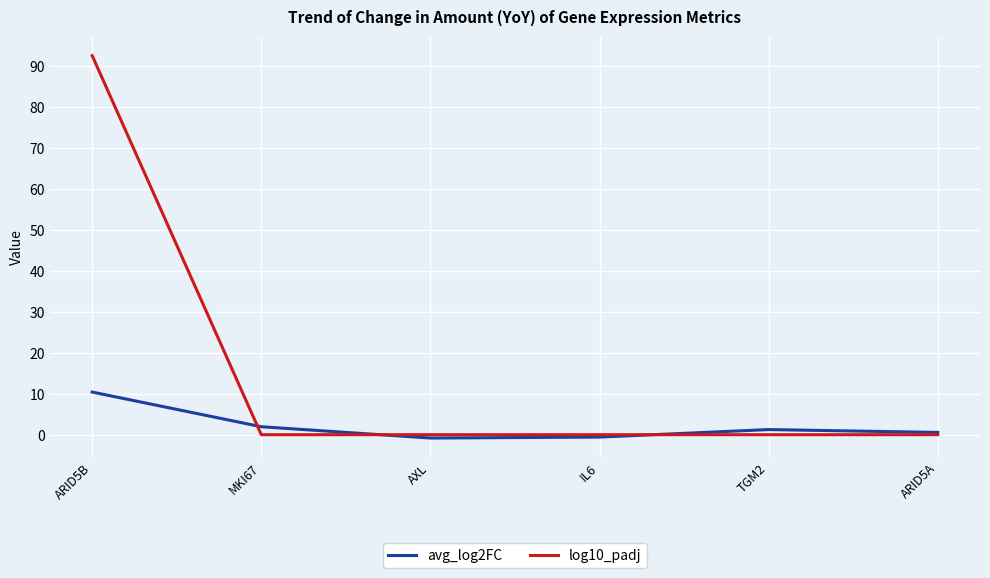

What is the difference between the highest and lowest values at ARID5A?

0.6